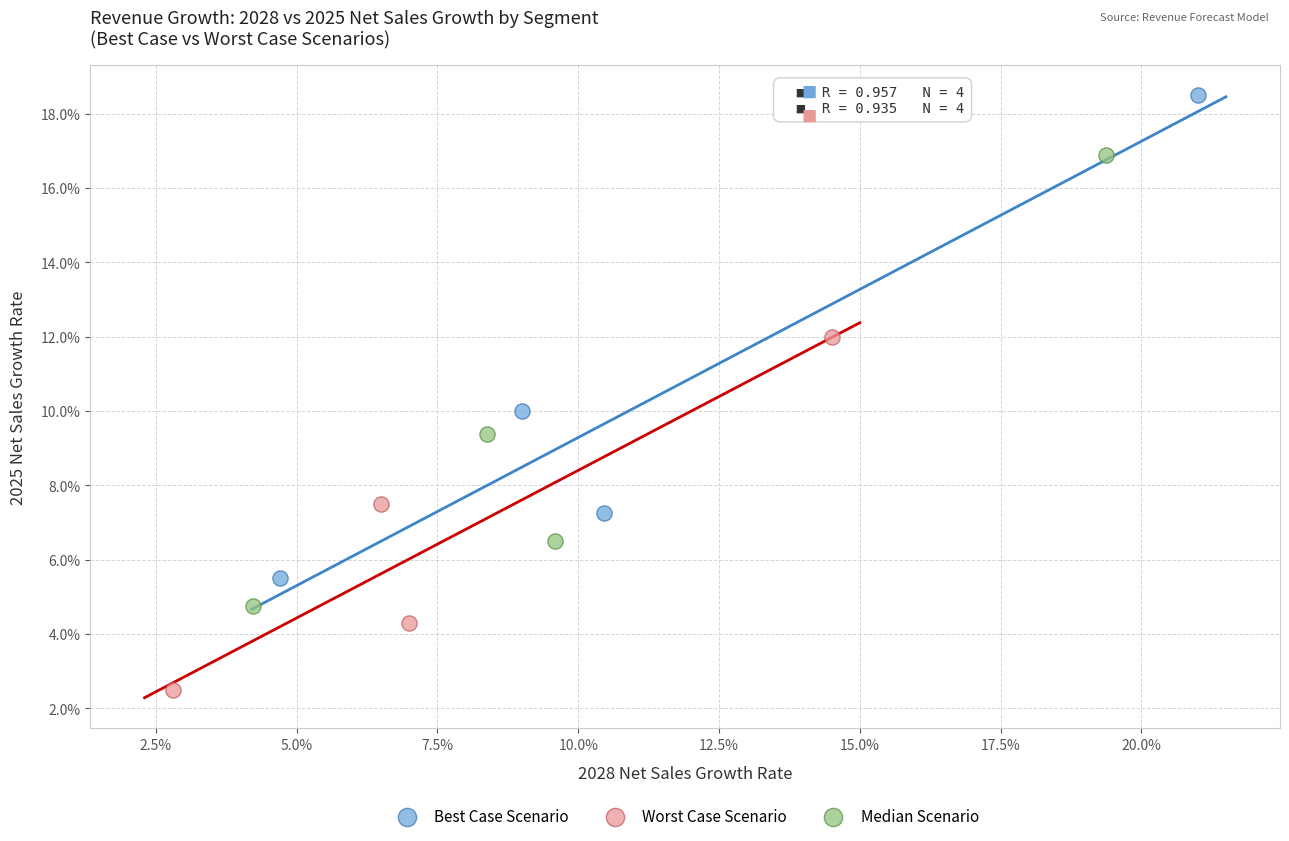

Which series contains the lowest Y value?

Worst Case Scenario